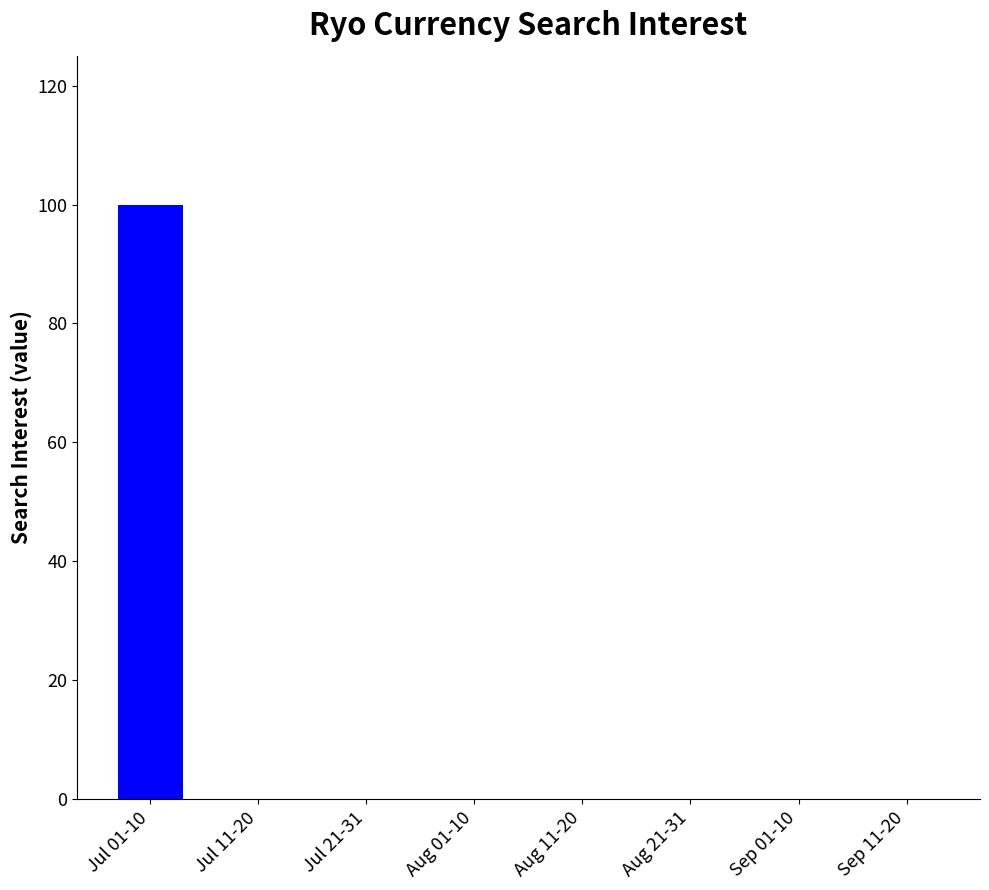

The value at Sep 01-10 is 0. True or false?

True